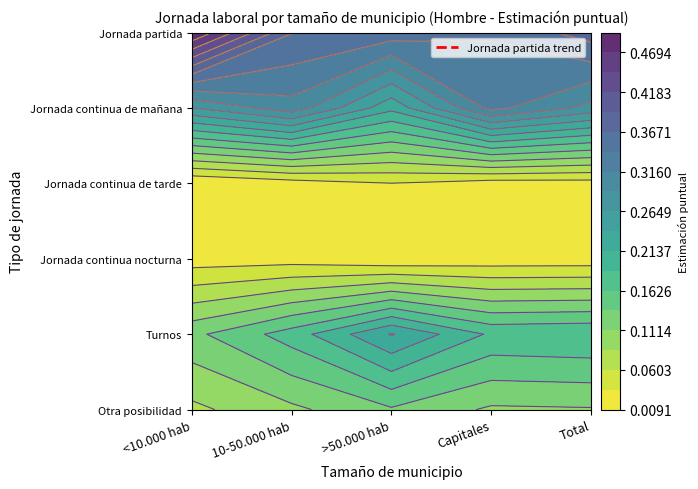

Is the value of Jornada continua nocturna at 10-50.000 hab greater than the value of Jornada continua de tarde at 10-50.000 hab?

Yes